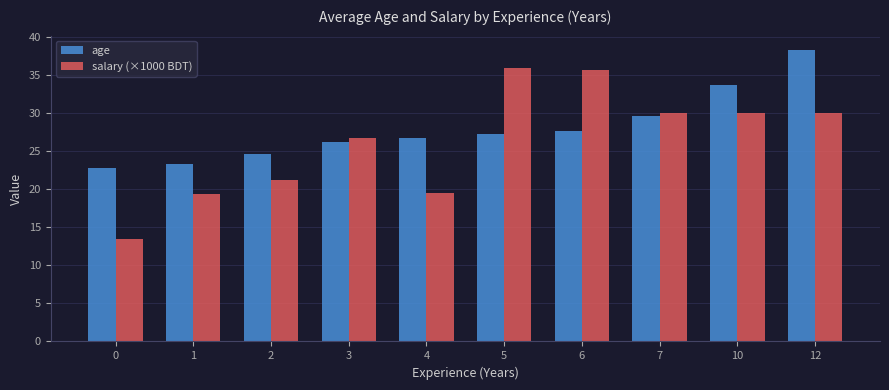

What is the average value of the salary (×1000 BDT) series?

26.2